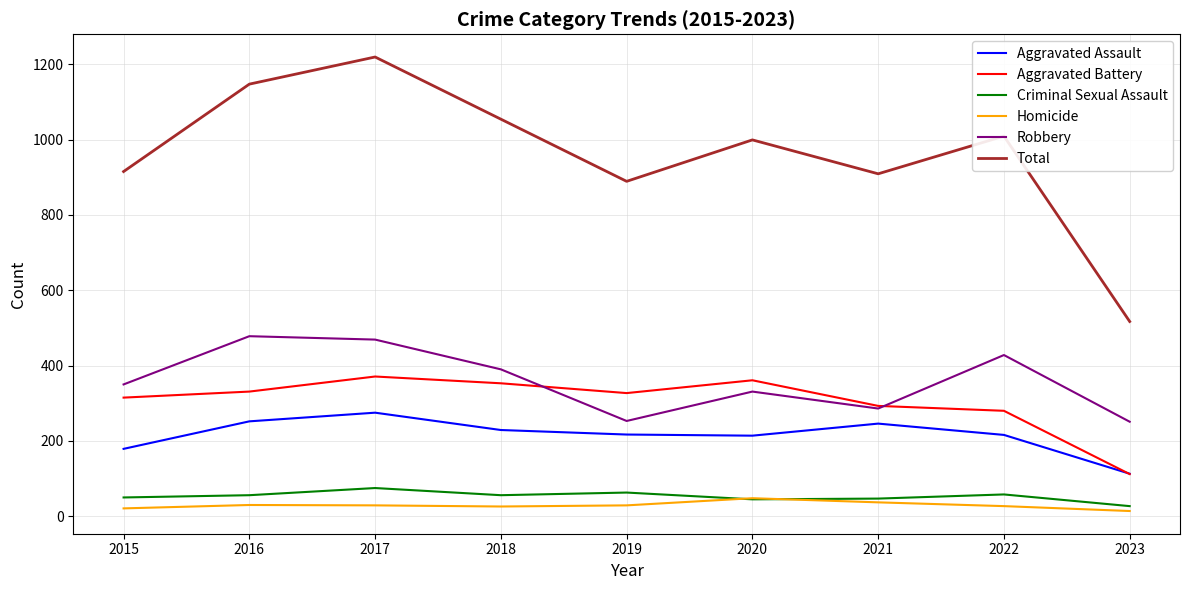

List the series in order of their peak value, highest first.

Total, Robbery, Aggravated Battery, Aggravated Assault, Criminal Sexual Assault, Homicide